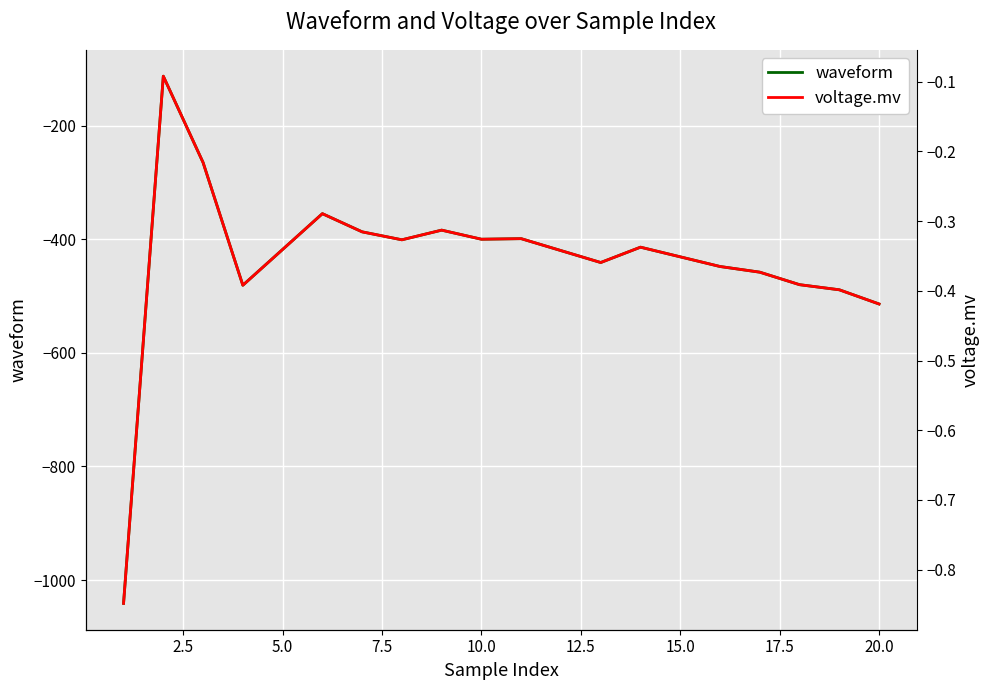

The value of voltage.mv at 10.0 is -0.5. True or false?

False